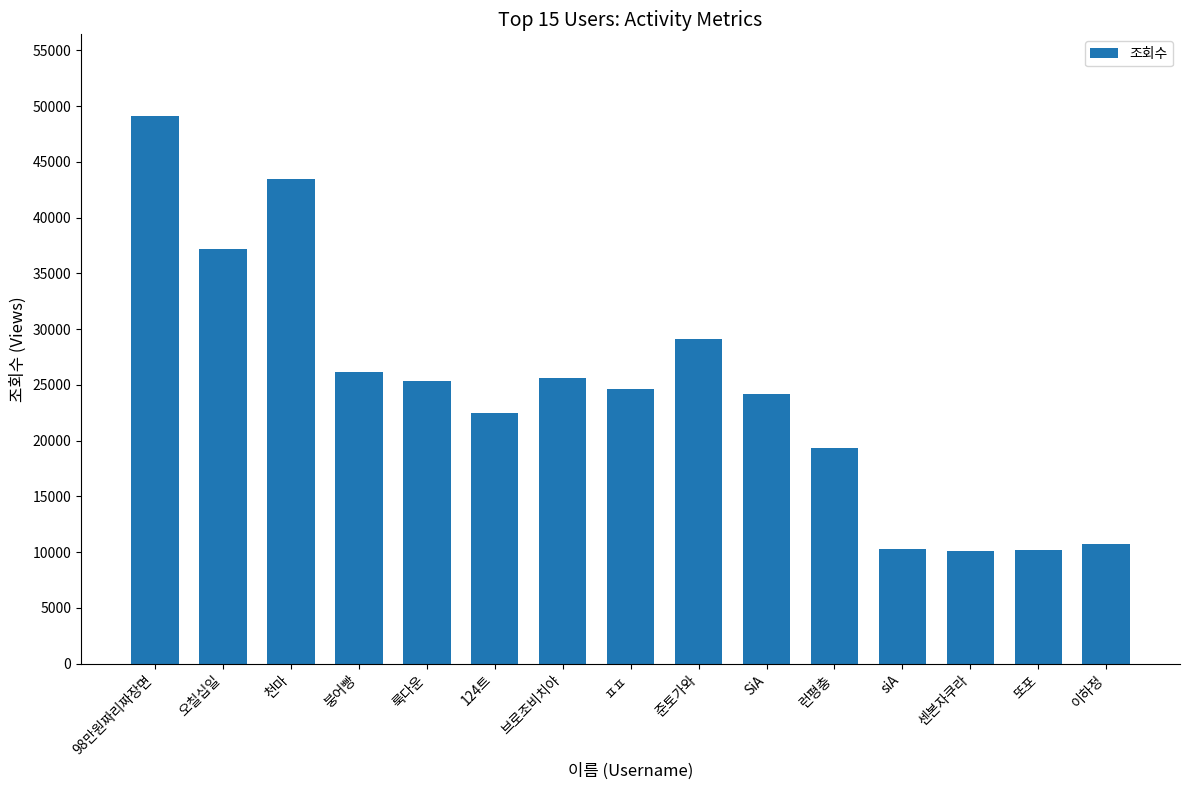

Are the bars horizontal?

No